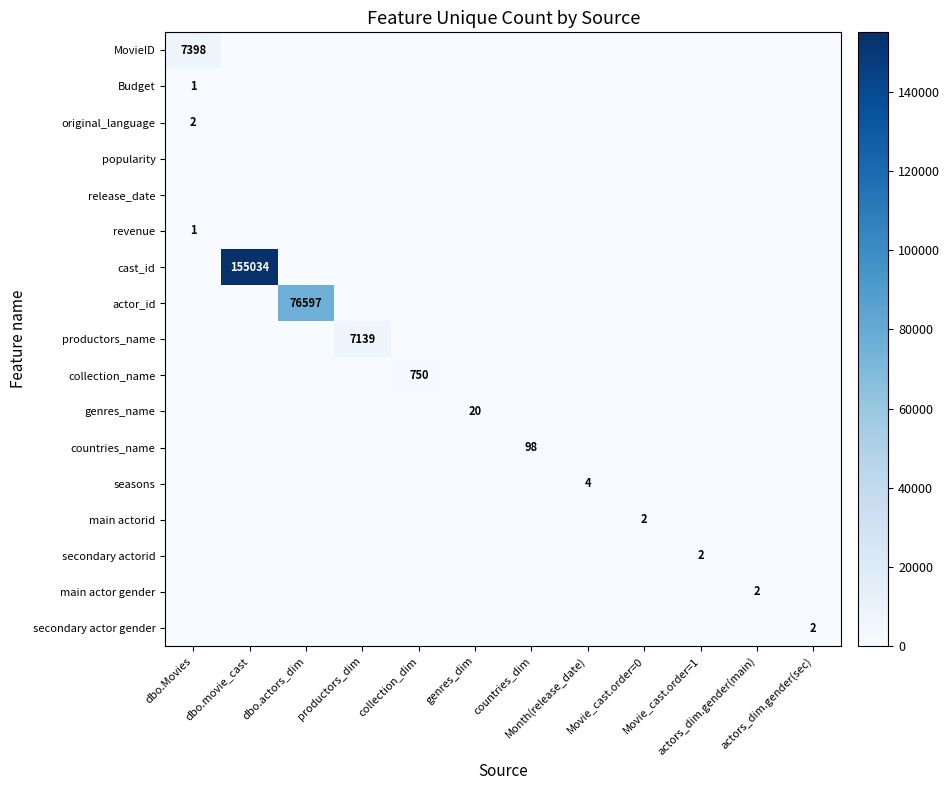

Which series has the largest range (max minus min)?

cast_id